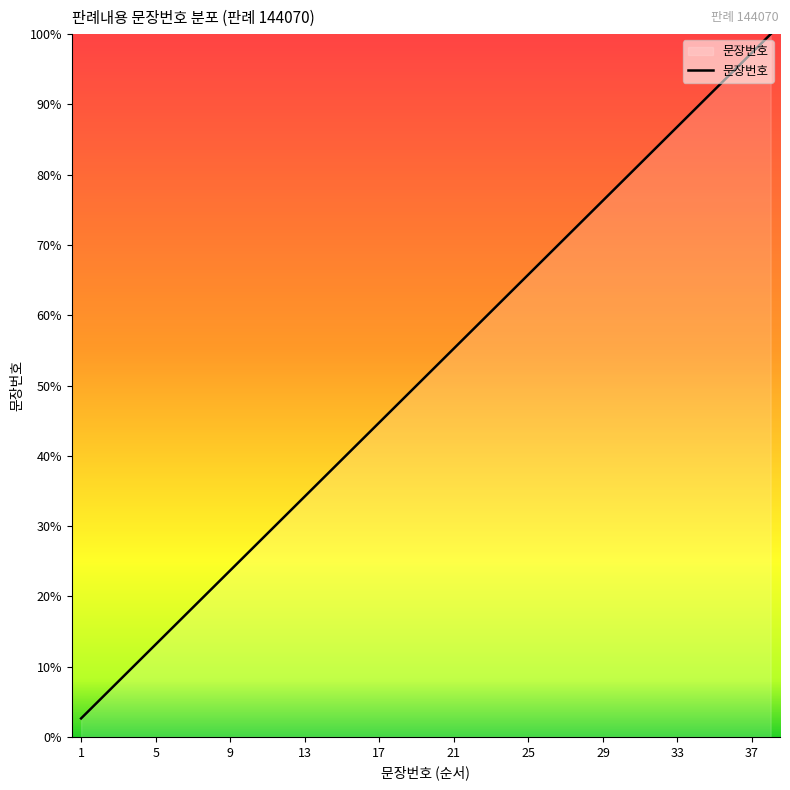

What is the minimum value shown in the chart?

2.6